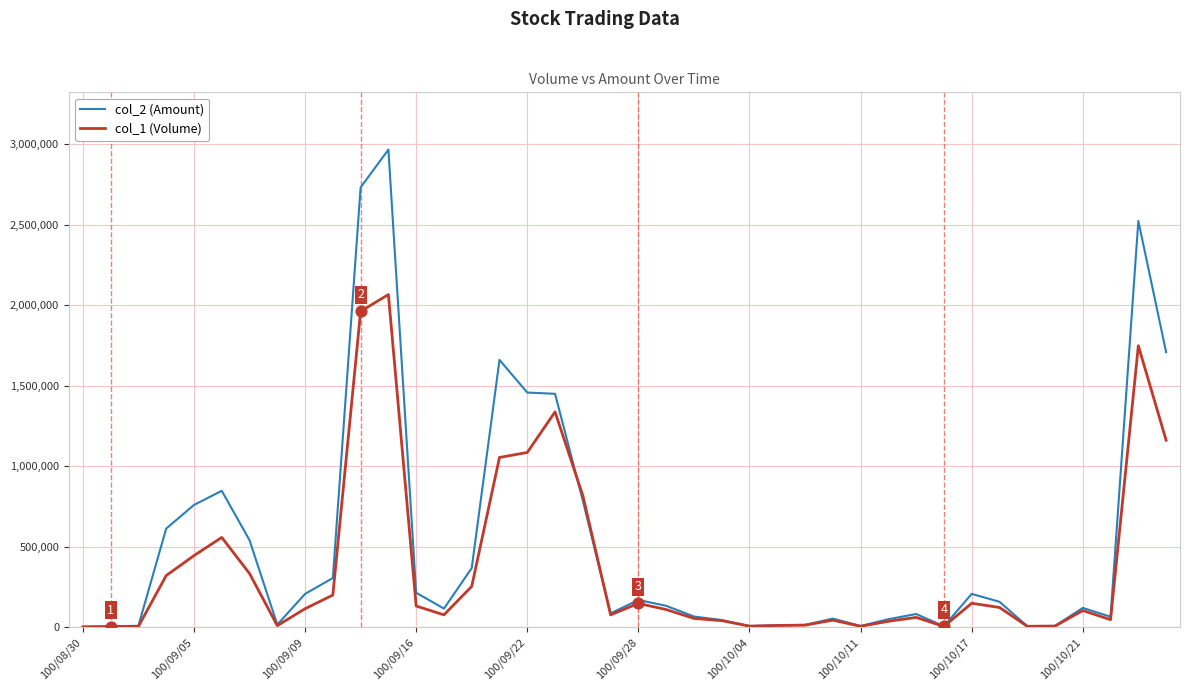

Which series has the largest range (max minus min)?

col_2 (Amount)